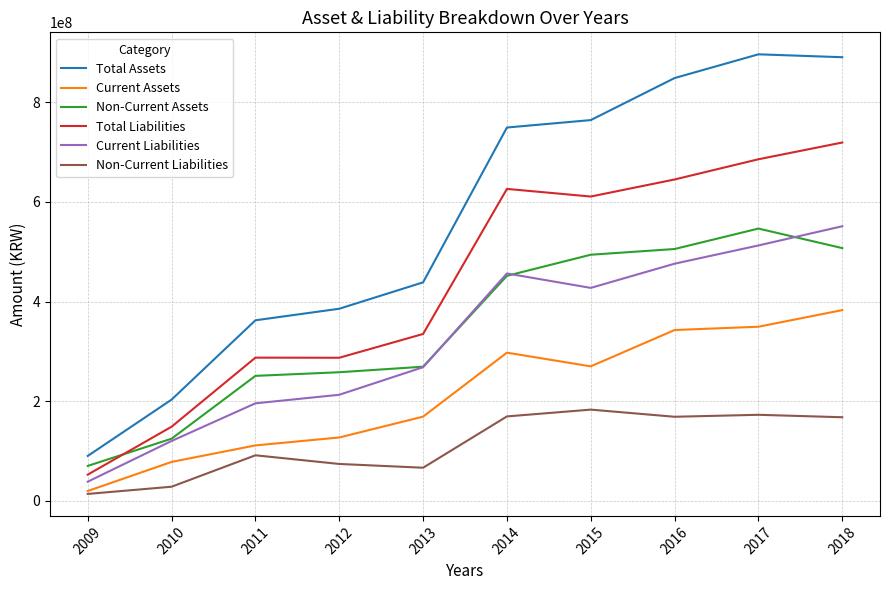

True or false: Non-Current Liabilities has a value of 156668890 at 2011.

False